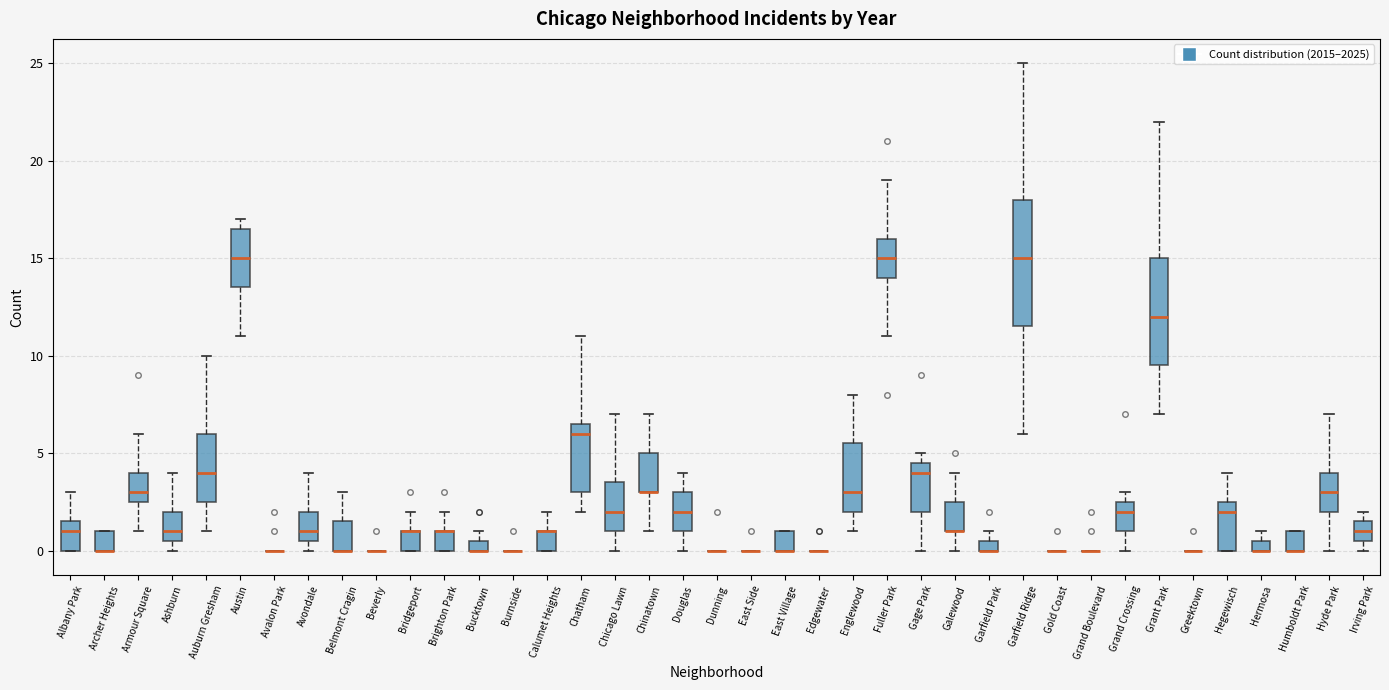

Where is the lower edge of the box for Irving Park on the y-axis? The values are not printed on the chart, so give them approximately, as read against the axis.

0.5